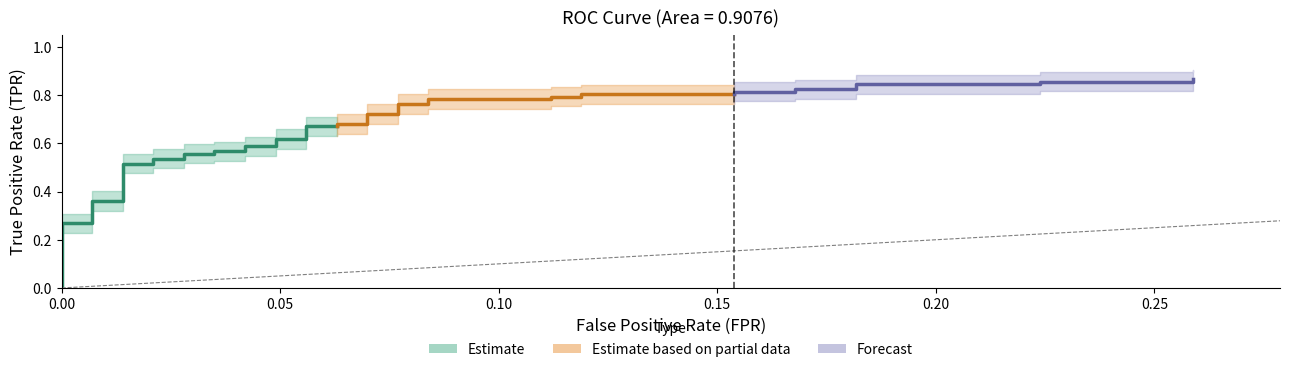

The value of fpr at 7 is 0.0. True or false?

False